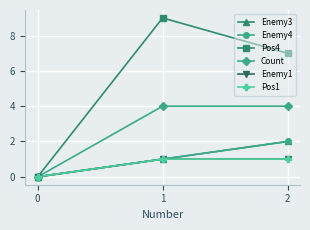

What is the highest value of the Enemy3 series?

2